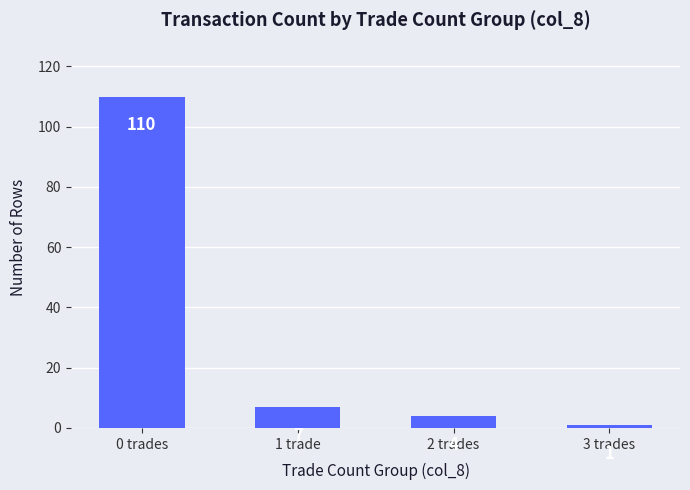

What is the sum of all values?

122